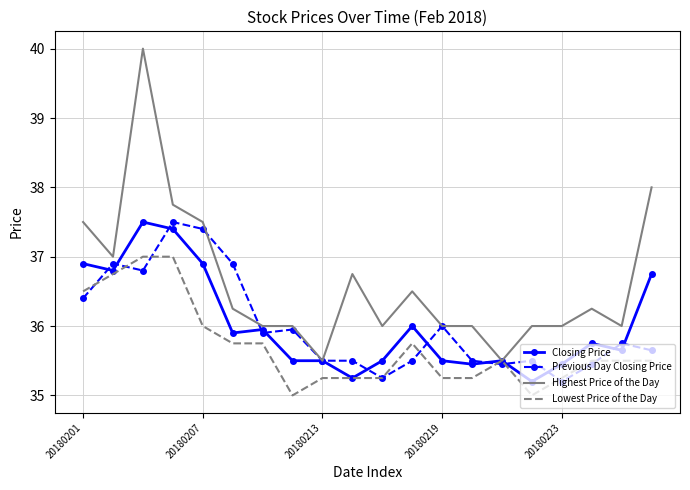

What is the difference between the maximum and minimum values in the Highest Price of the Day series?

4.5